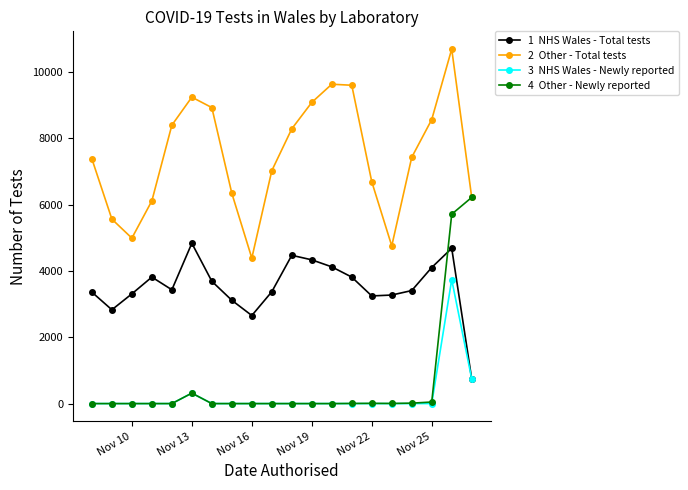

What is the maximum value shown in the chart?

10687